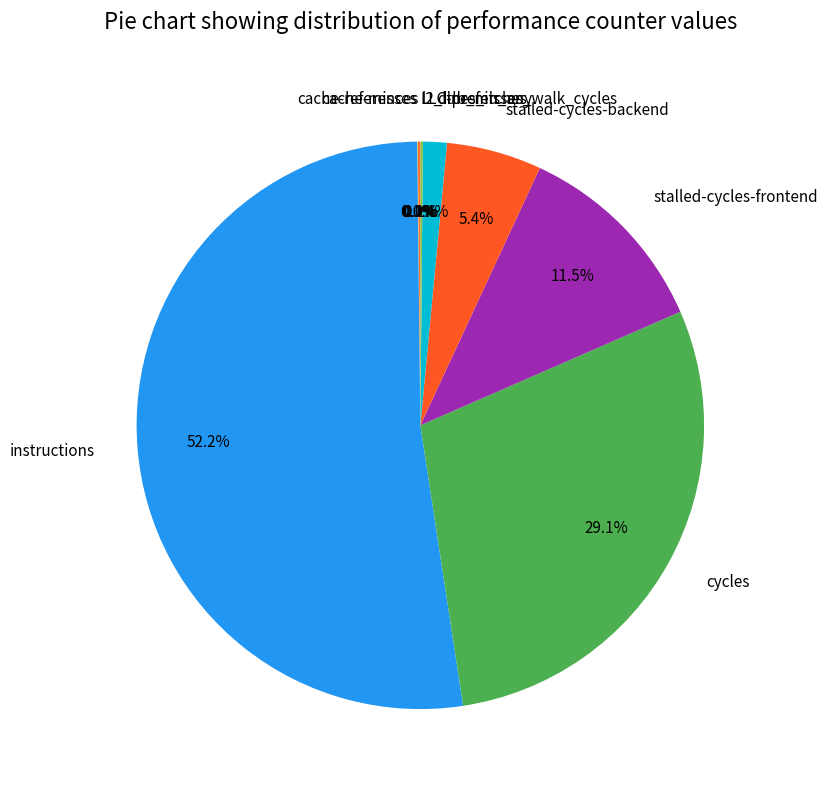

Which category accounts for the majority?

instructions